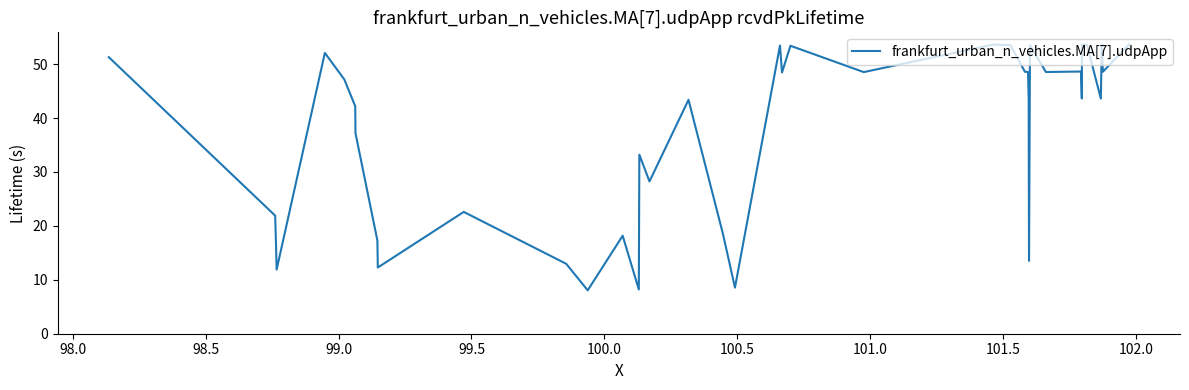

What is the sum of all values?

1477.9